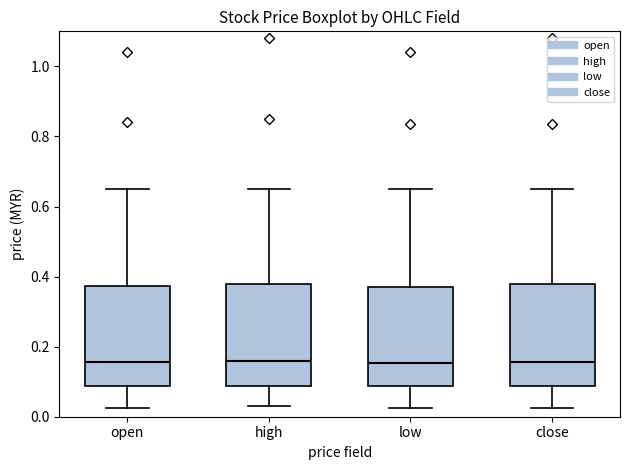

Reading left to right, transcribe this box plot: for each box, give where its median line is, the range the box spans, and where its two whiskers end, as read against the y-axis. The values are not printed on the chart, so give them approximately, as read against the axis.

open: median 0.16, box 0.08 to 0.38, whiskers 0.02 to 0.66
high: median 0.16, box 0.08 to 0.38, whiskers 0.04 to 0.66
low: median 0.16, box 0.08 to 0.38, whiskers 0.02 to 0.66
close: median 0.16, box 0.08 to 0.38, whiskers 0.02 to 0.66